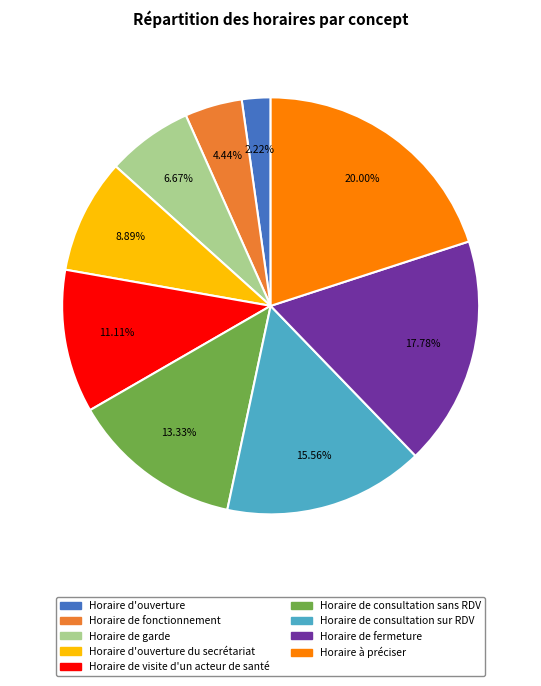

Is there any slice that represents more than half of the pie?

No